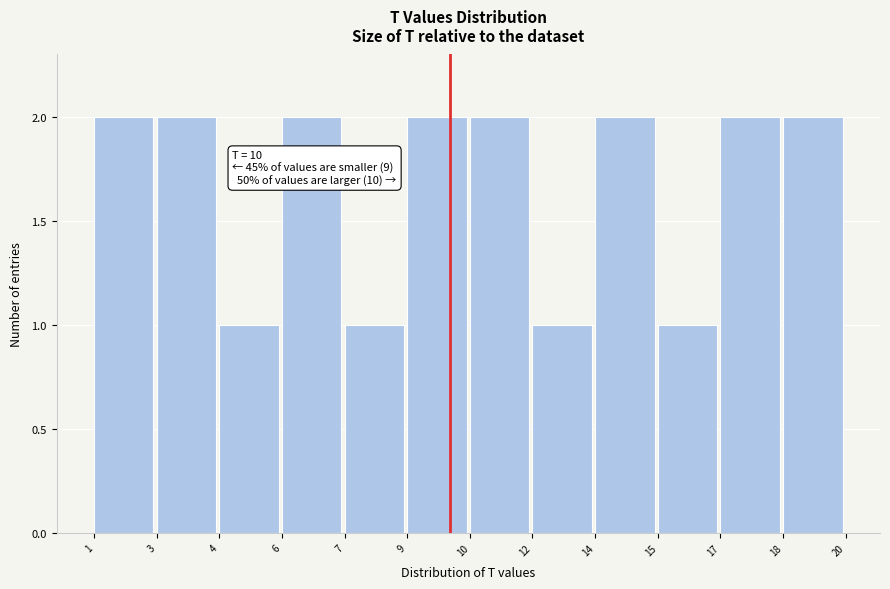

Reading left to right, what are all the values shown in this chart?

2	2	1	2	1	2	2	1	2	1	2	2